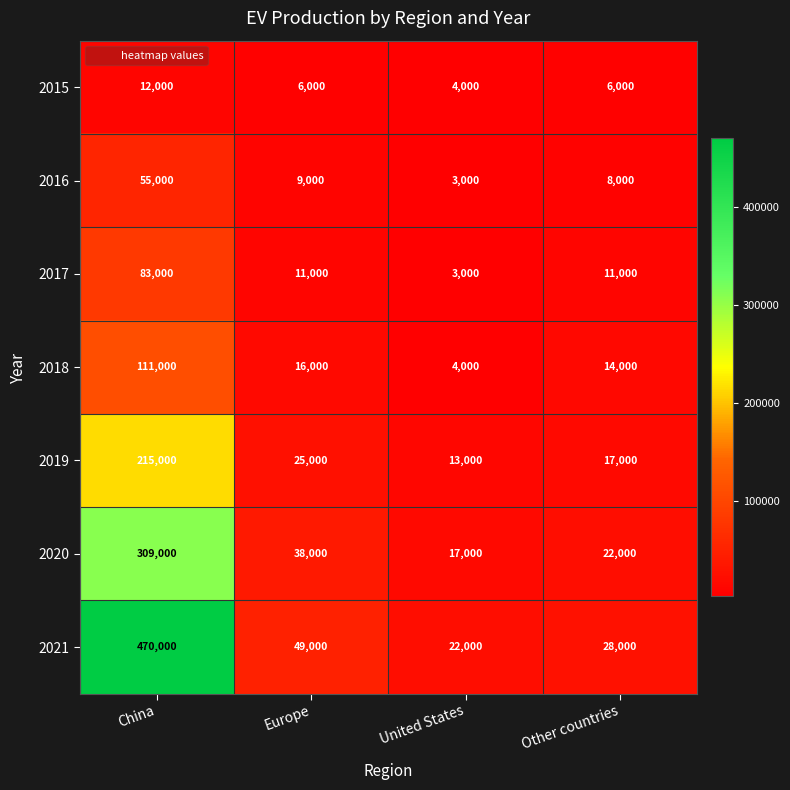

The value of 2016 at Europe is 9000. True or false?

True